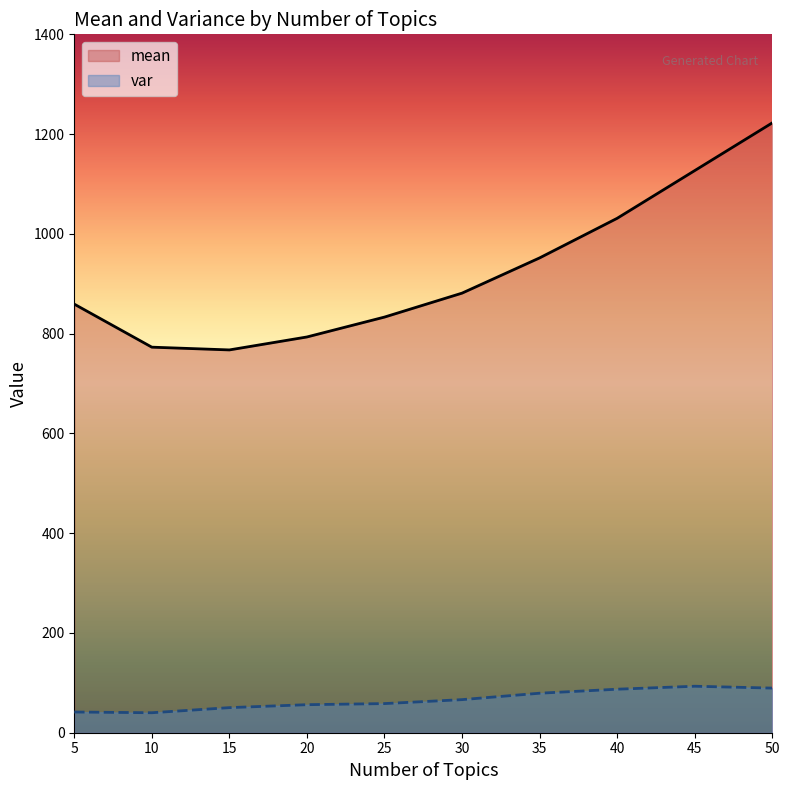

How many values in the mean series are below 881?

5